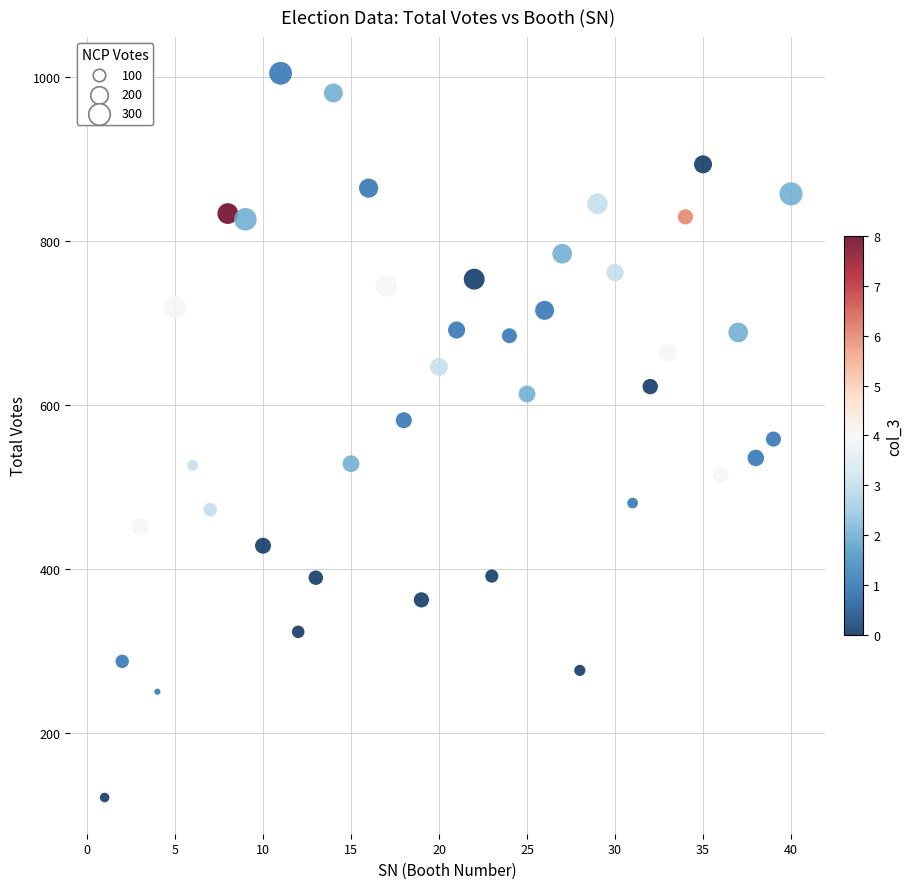

What is the range of X values (max minus min)?

39